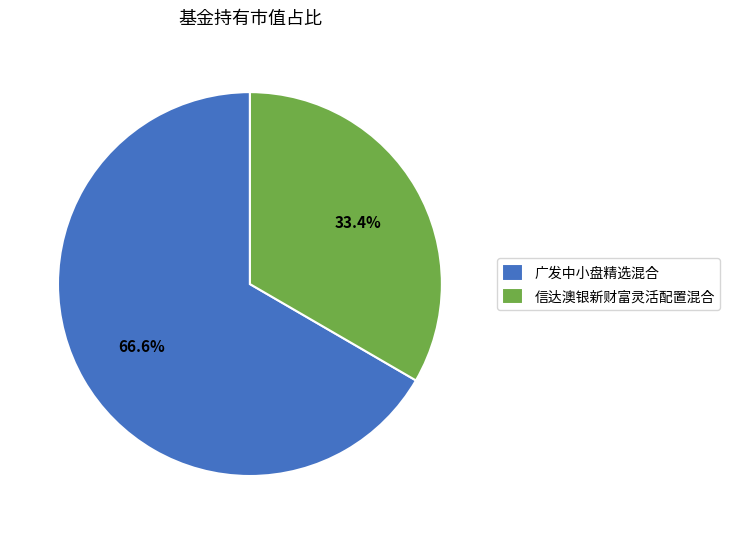

How many segments does this pie chart have?

2